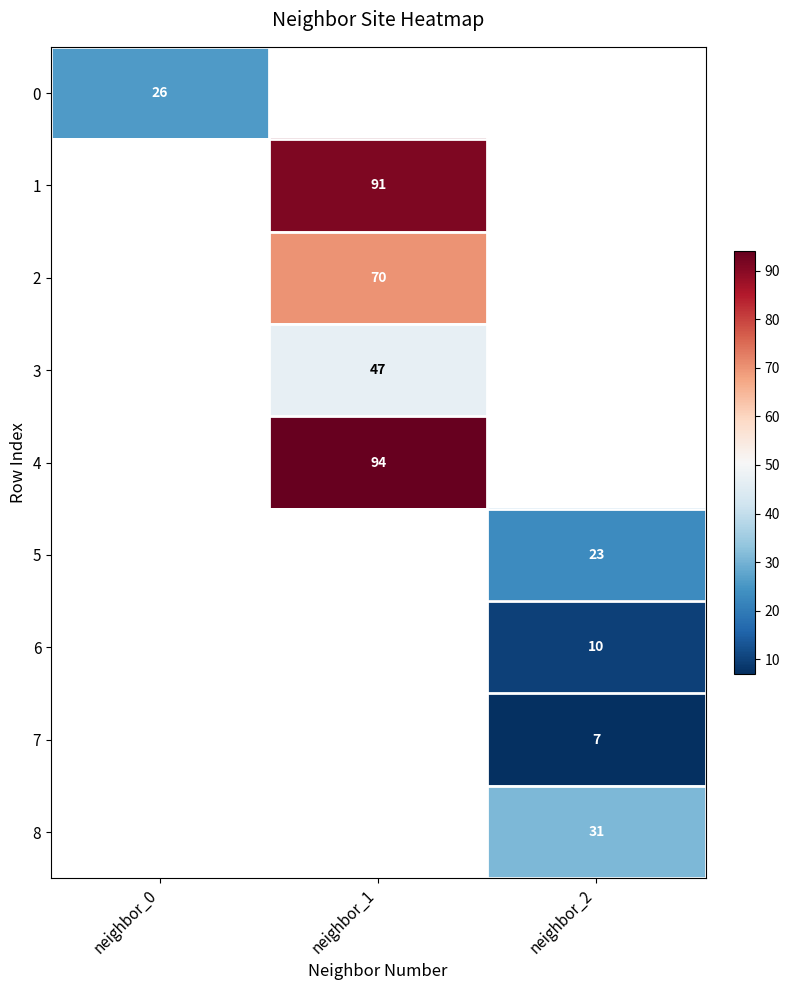

The value of 3 at neighbor_1 is 31. True or false?

False